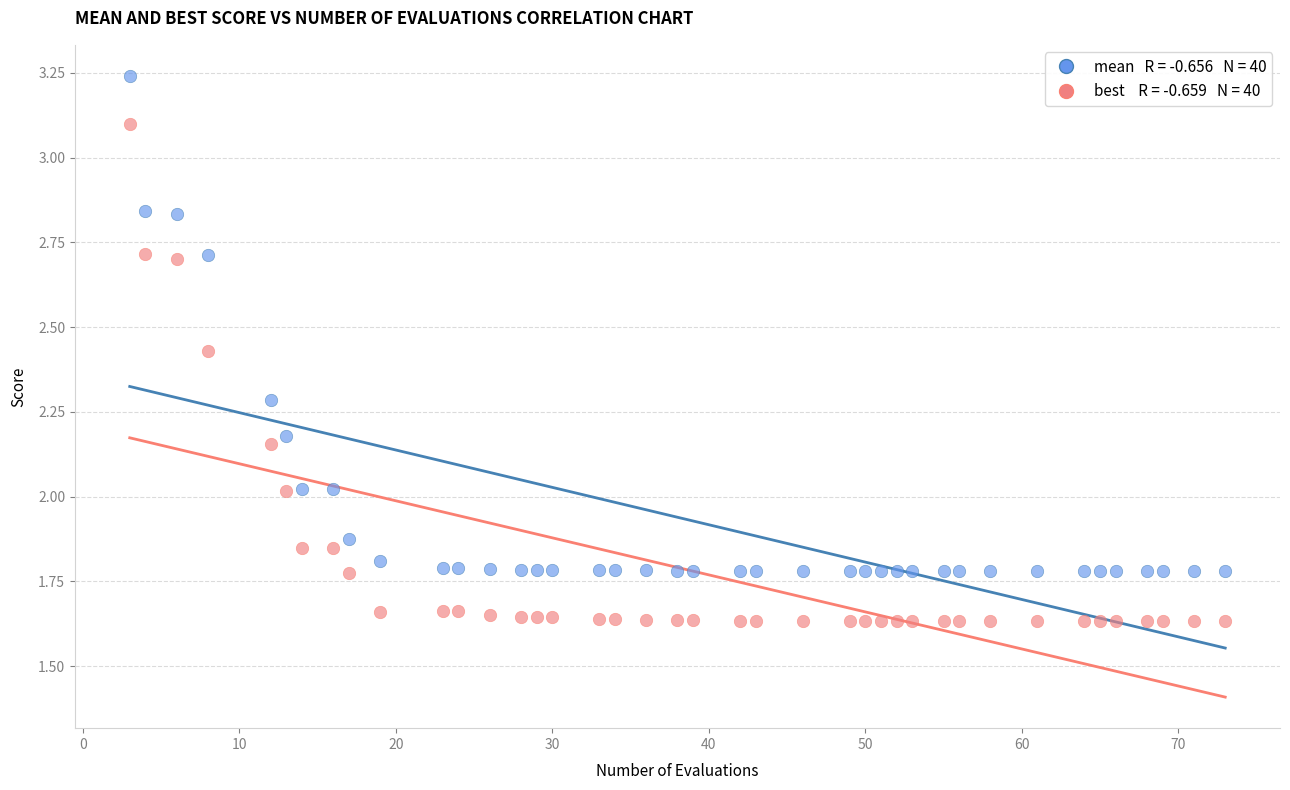

Across all data points, what is the range of X values (max minus min)?

70.0